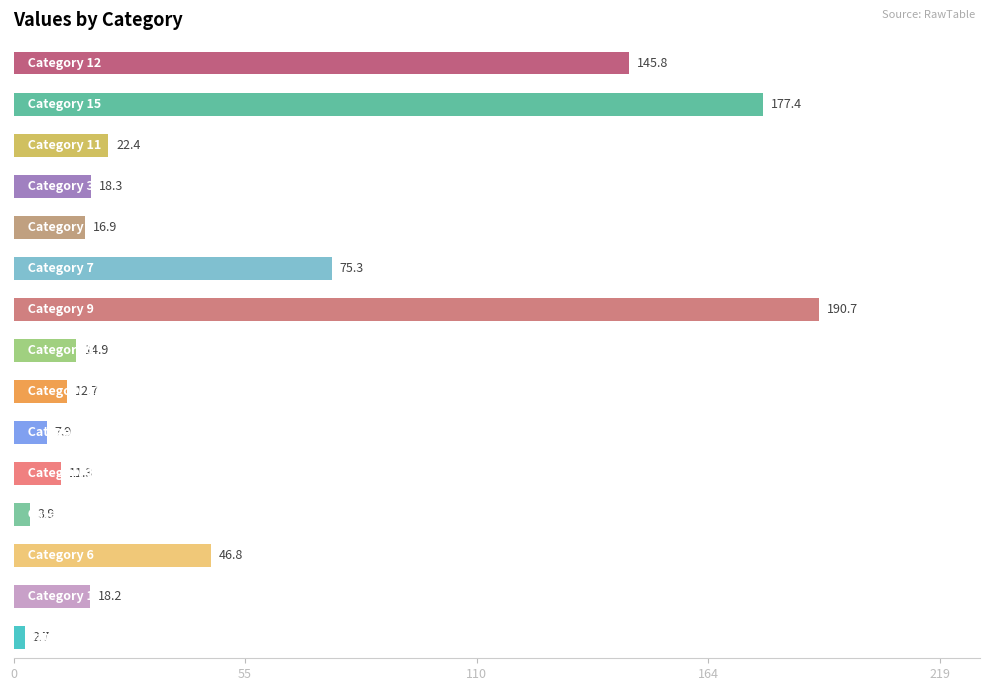

What is the difference between the maximum and minimum values?

188.0